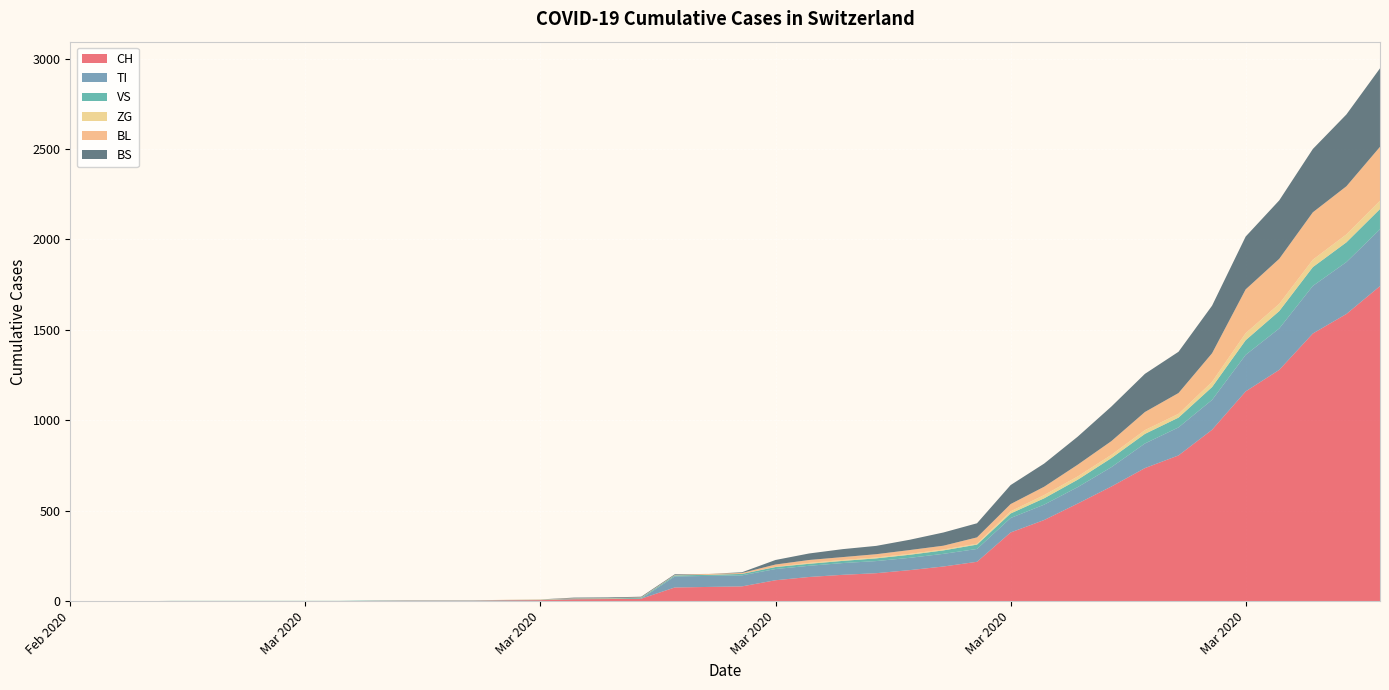

Reading left to right, extract all data points from this chart.

CH: 0=0	1=0	2=0	3=0	4=0	5=0	6=0	7=0	8=0	9=2	10=3	11=3	12=3	13=5	14=6	15=11	16=12	17=14	18=76	19=79	20=82	21=116	22=134	23=146	24=155	25=172	26=192	27=218	28=380	29=449	30=540	31=634	32=736	33=806	34=948	35=1160	36=1279	37=1480	38=1588	39=1742
TI: 0=0	1=0	2=0	3=0	4=0	5=0	6=0	7=0	8=0	9=0	10=0	11=0	12=0	13=0	14=0	15=0	16=0	17=0	18=61	19=61	20=61	21=62	22=62	23=65	24=67	25=68	26=70	27=71	28=80	29=85	30=91	31=107	32=136	33=155	34=165	35=202	36=229	37=263	38=287	39=314
VS: 0=0	1=0	2=0	3=2	4=2	5=2	6=2	7=2	8=2	9=2	10=2	11=2	12=2	13=2	14=2	15=3	16=3	17=5	18=6	19=6	20=8	21=11	22=11	23=12	24=15	25=17	26=19	27=24	28=25	29=35	30=41	31=50	32=53	33=54	34=71	35=81	36=96	37=104	38=109	39=112
ZG: 0=0	1=0	2=0	3=0	4=0	5=0	6=0	7=0	8=0	9=0	10=0	11=0	12=0	13=0	14=0	15=0	16=0	17=0	18=0	19=0	20=0	21=1	22=5	23=5	24=5	25=5	26=5	27=5	28=12	29=18	30=18	31=18	32=21	33=21	34=29	35=39	36=40	37=41	38=44	39=46
BL: 0=0	1=0	2=0	3=0	4=0	5=0	6=0	7=0	8=0	9=0	10=0	11=0	12=0	13=1	14=2	15=2	16=2	17=2	18=2	19=5	20=5	21=13	22=16	23=16	24=18	25=21	26=21	27=35	28=40	29=46	30=65	31=76	32=100	33=115	34=158	35=242	36=249	37=262	38=266	39=298
BS: 0=0	1=0	2=0	3=0	4=0	5=0	6=0	7=0	8=0	9=0	10=0	11=0	12=0	13=0	14=0	15=4	16=4	17=4	18=4	19=0	20=4	21=25	22=36	23=44	24=46	25=57	26=73	27=78	28=105	29=128	30=155	31=191	32=211	33=228	34=263	35=292	36=323	37=350	38=397	39=434